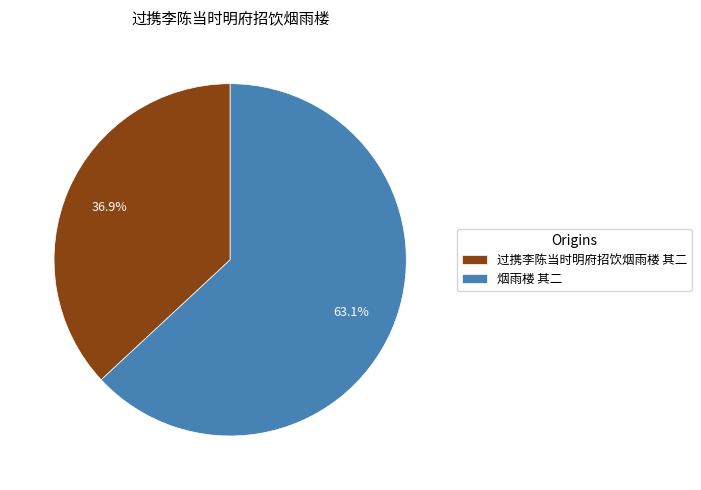

True or false: 烟雨楼 其二 accounts for 72% of the total.

False